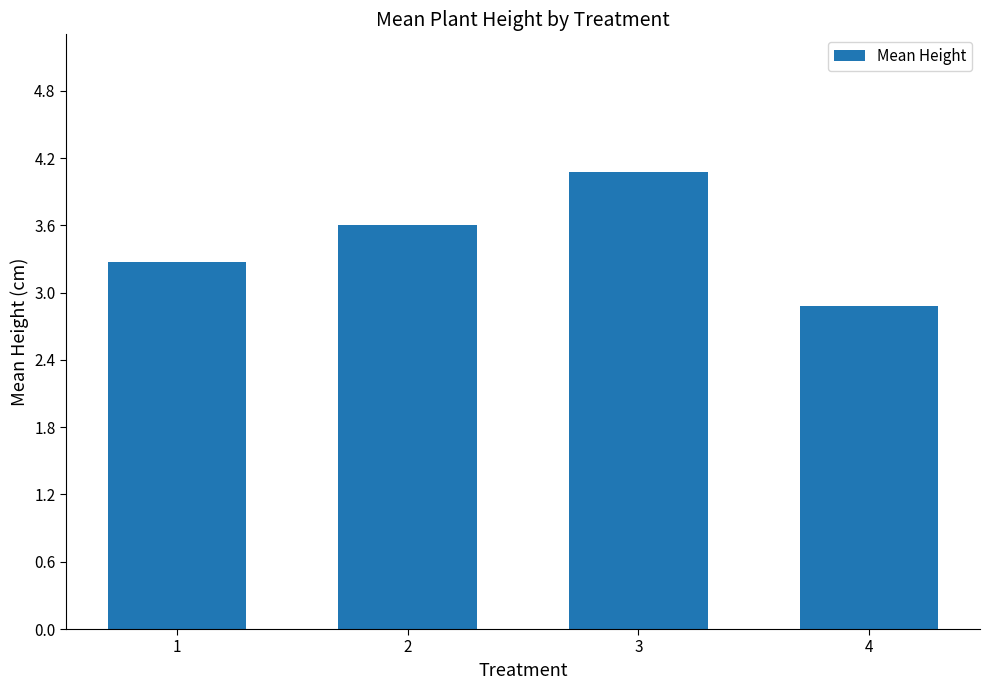

What is the maximum value shown in the chart?

4.1